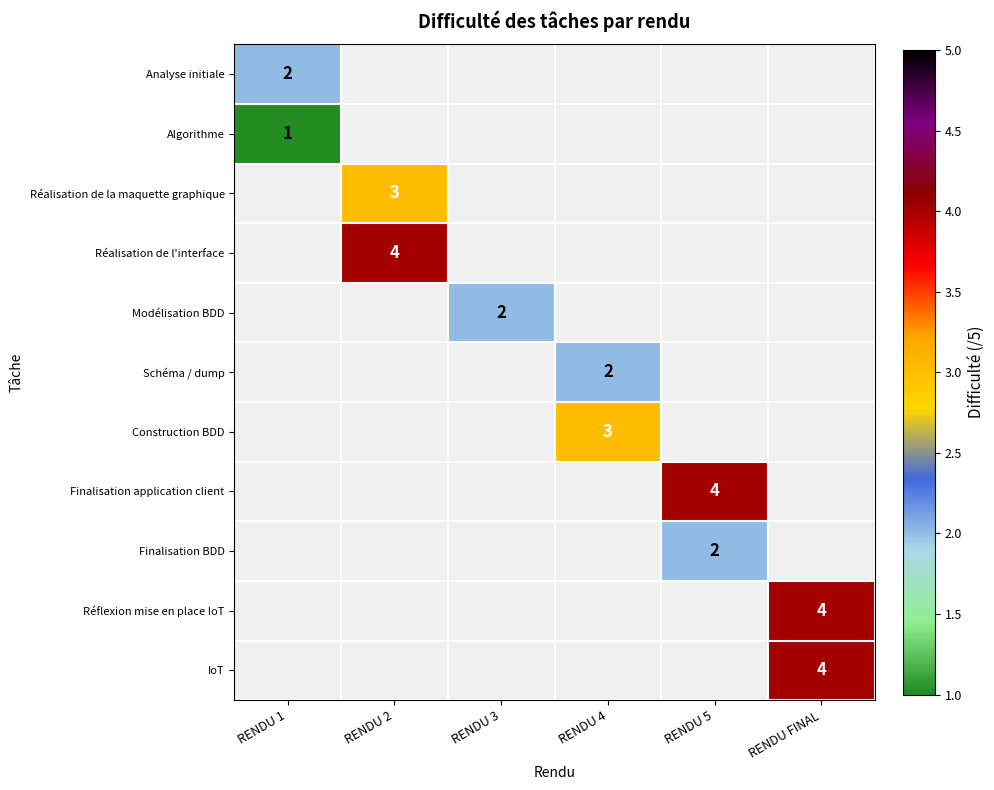

What is the greatest value displayed?

4.0